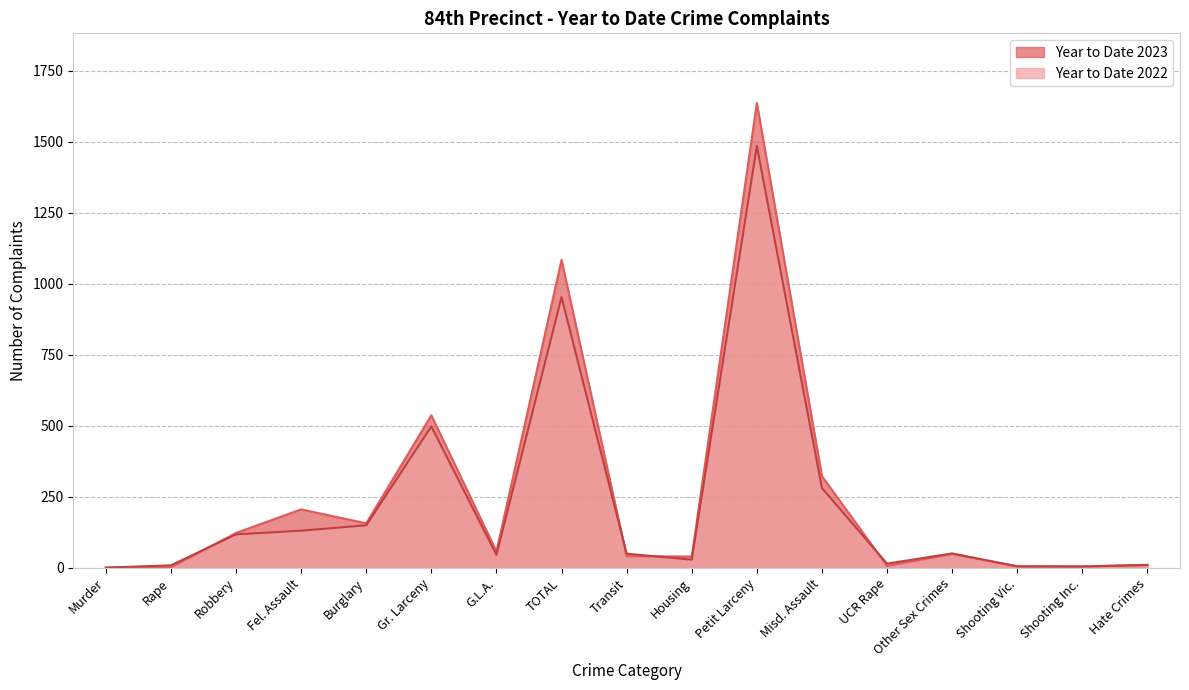

Which series has the largest range (max minus min)?

Year to Date 2023